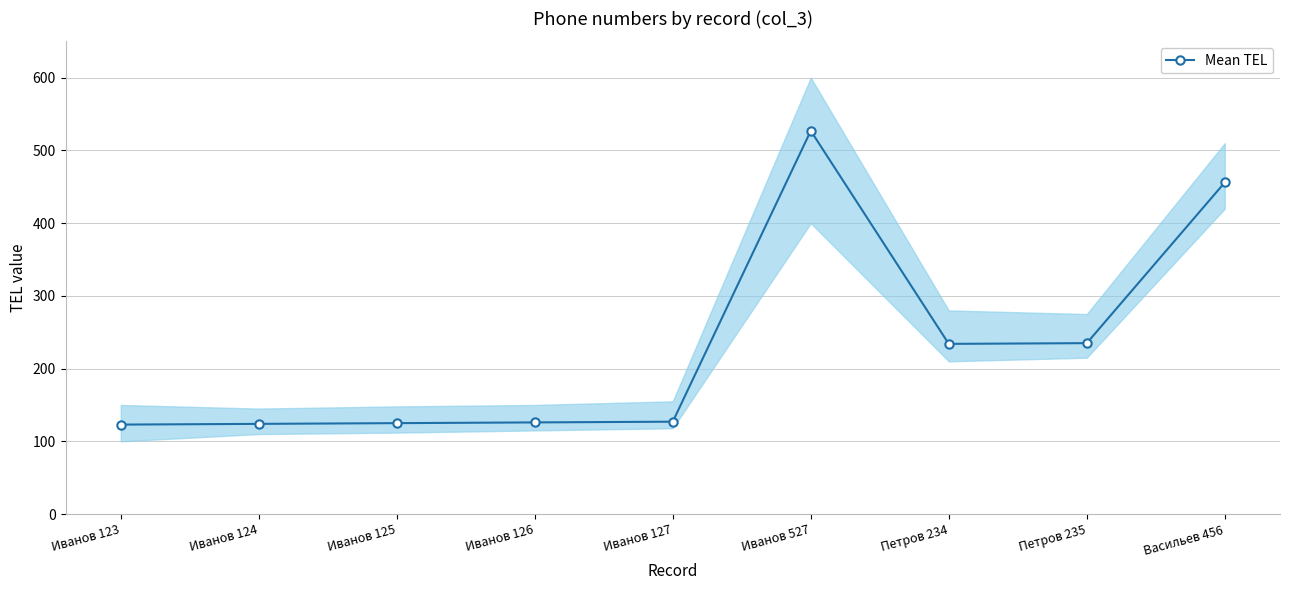

Rank the categories by value from lowest to highest.

Иванов 123, Иванов 124, Иванов 125, Иванов 126, Иванов 127, Петров 234, Петров 235, Васильев 456, Иванов 527